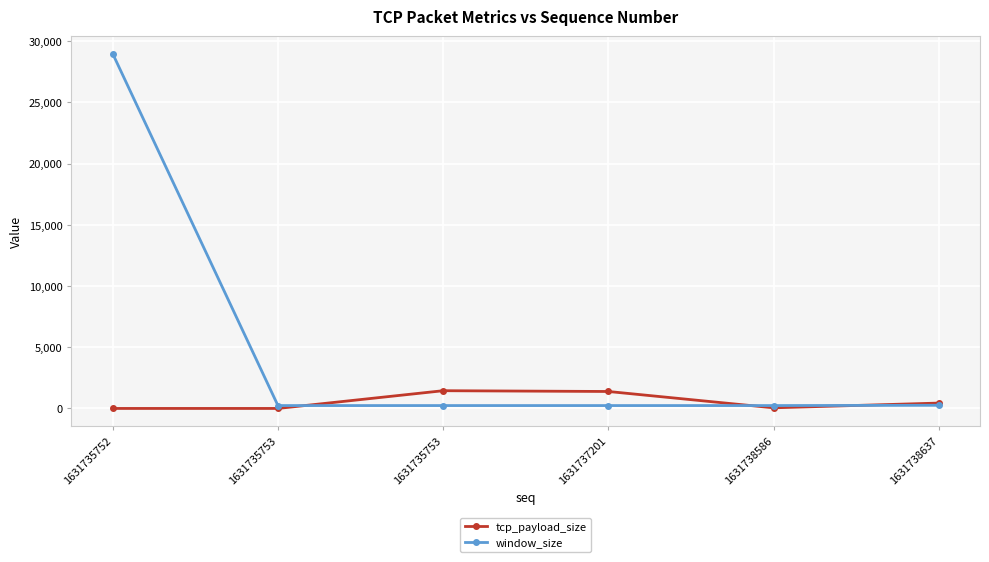

What is the total value across all series at 1631738586?

286